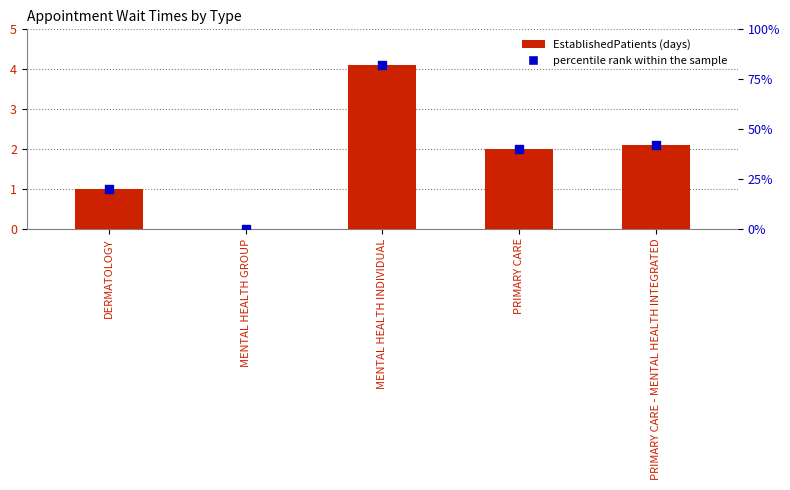

Which series has the largest Y range (max minus min)?

percentile rank within the sample